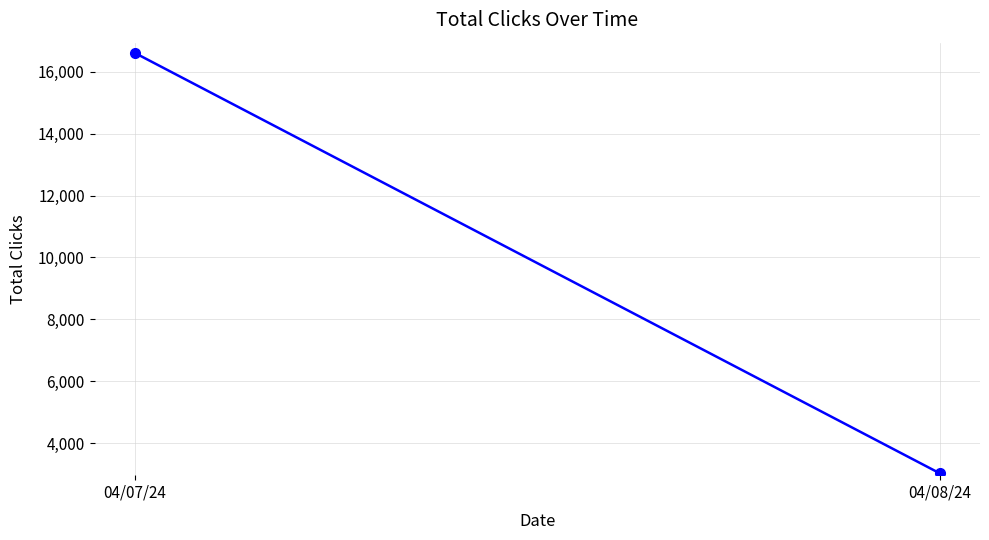

Reading left to right, list all the values displayed in this chart.

04/07/24=16610	04/08/24=3020